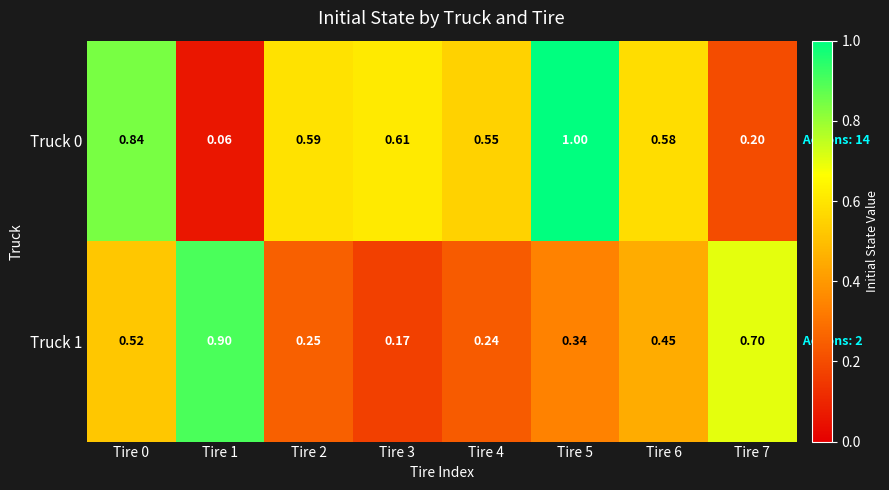

At how many categories does at least one series exceed 0?

8